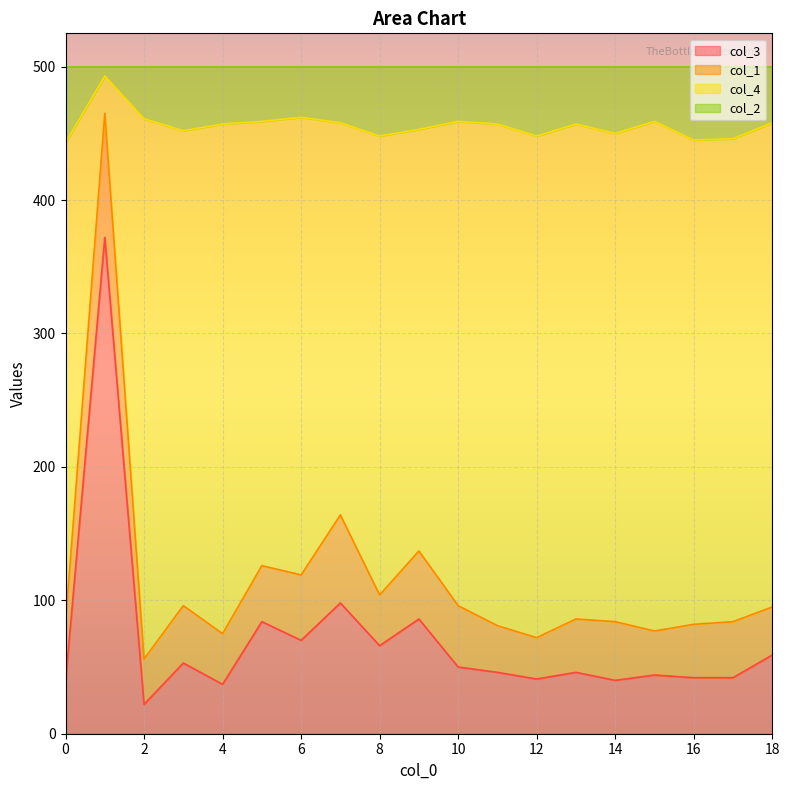

Which series changed the most between 8 and 12?

col_4